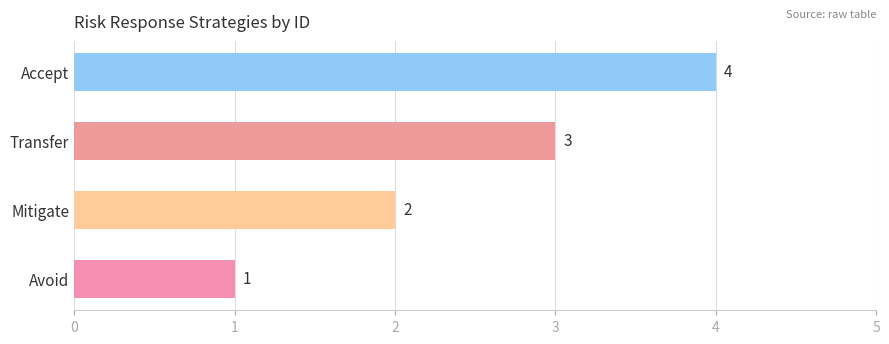

What is the difference between the values at Avoid and Mitigate?

1